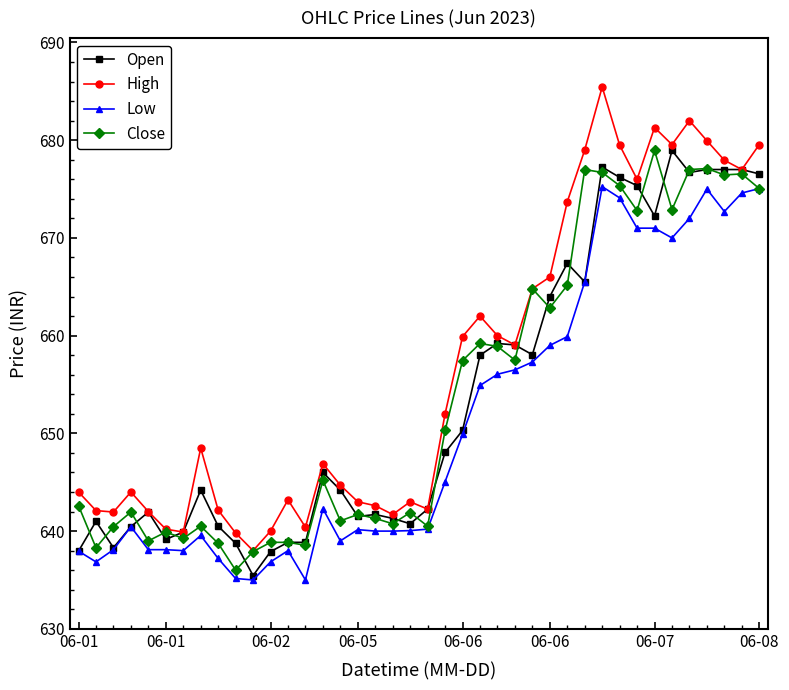

What is the value of the Close point at the 6th from the left?

639.9